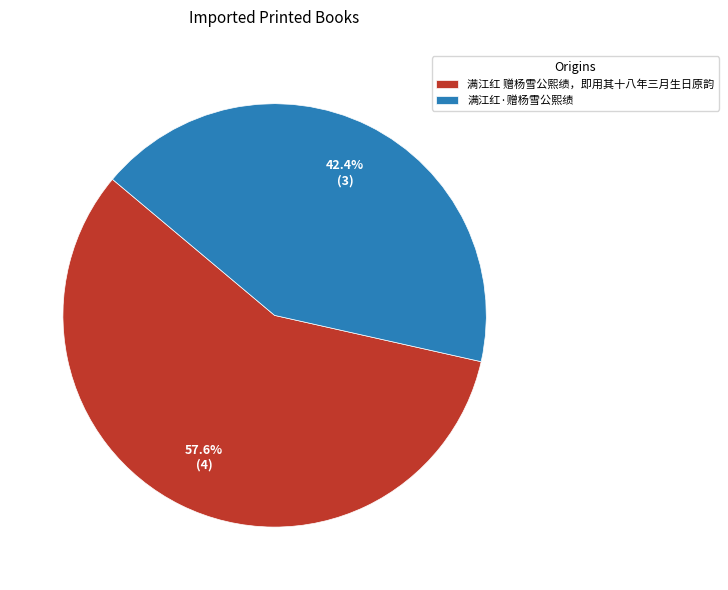

How many segments does this pie chart have?

2